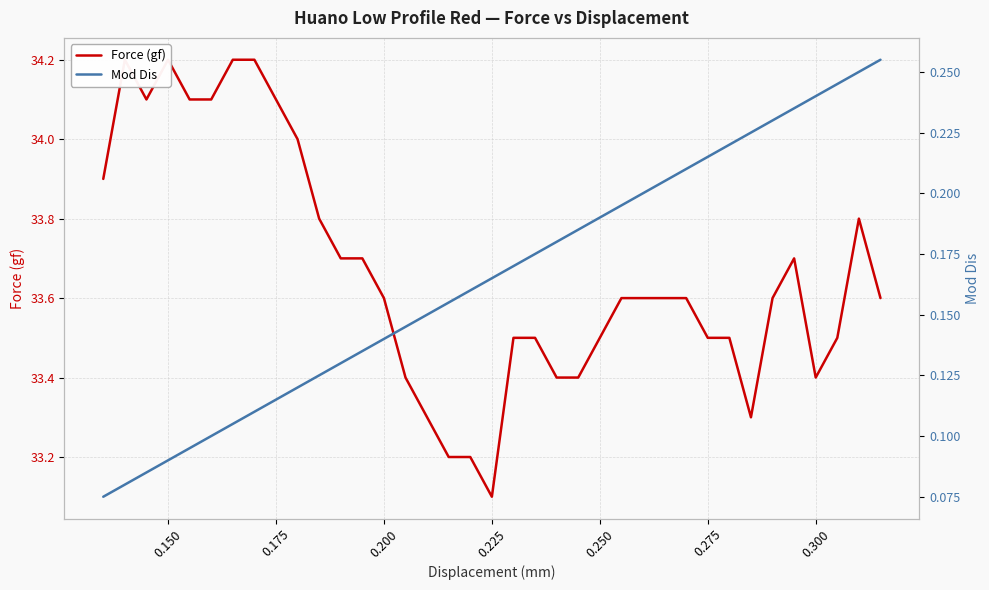

True or false: Force (gf) and Mod Dis cross at least once.

False